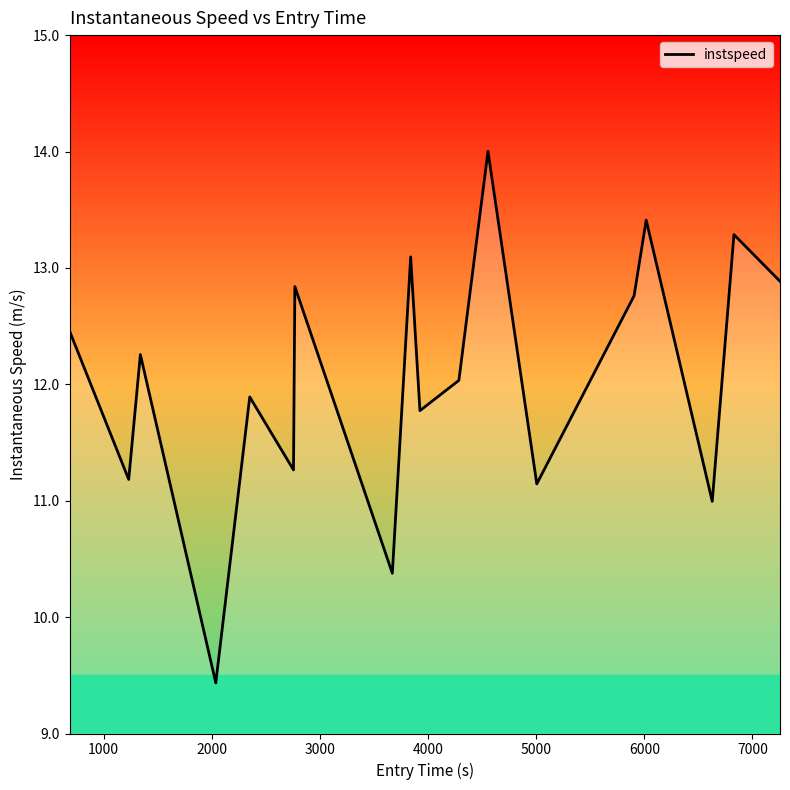

What is the minimum value shown in the chart?

9.4